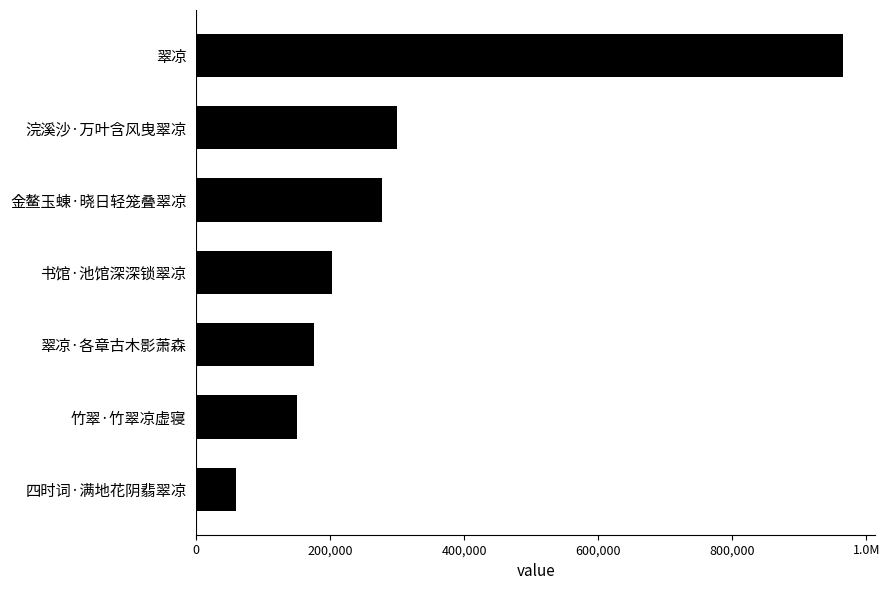

Are the bars horizontal?

Yes